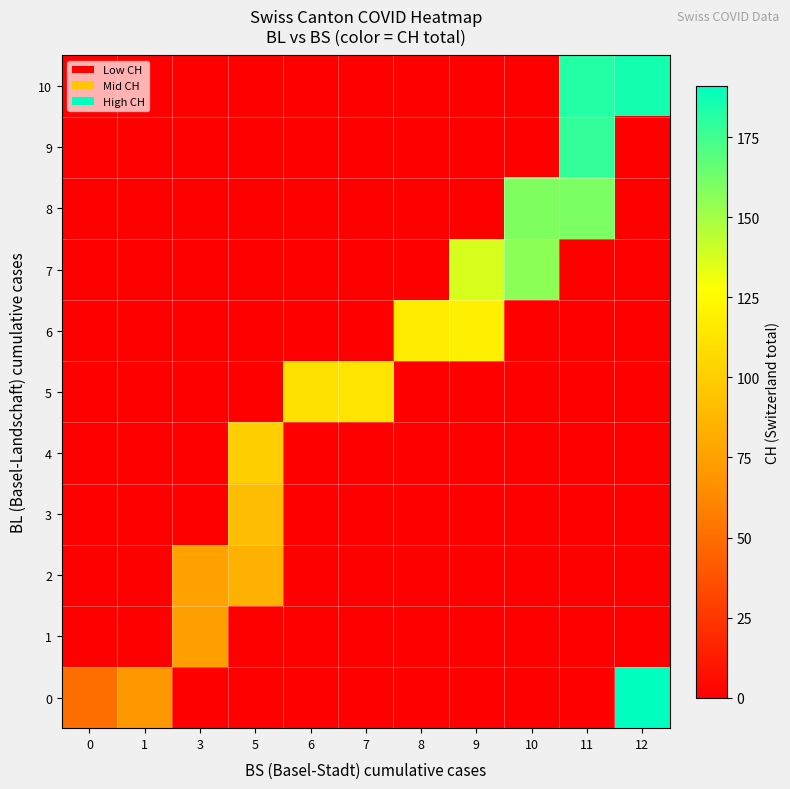

At 12, list the series in order from largest to smallest.

row_0, row_10, row_1, row_2, row_3, row_4, row_5, row_6, row_7, row_8, row_9